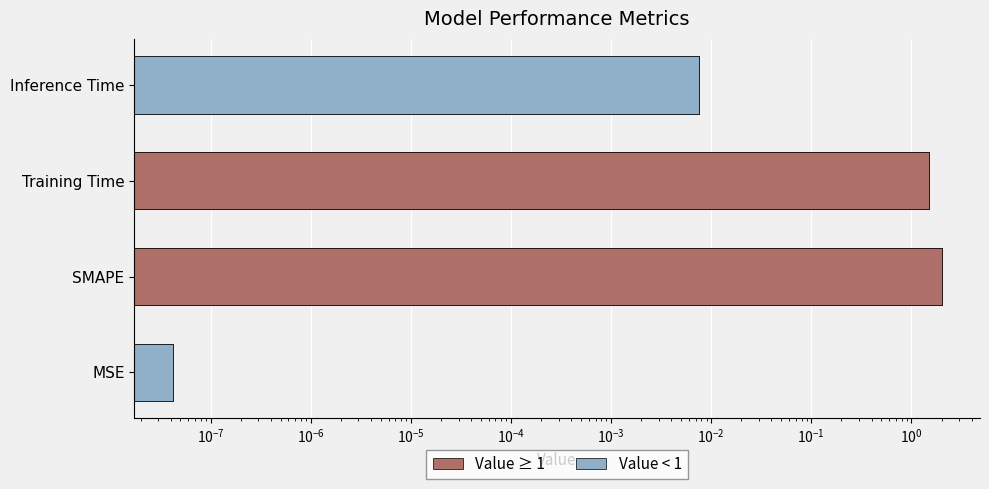

What is the value of the 2nd bar from the left?

2.0